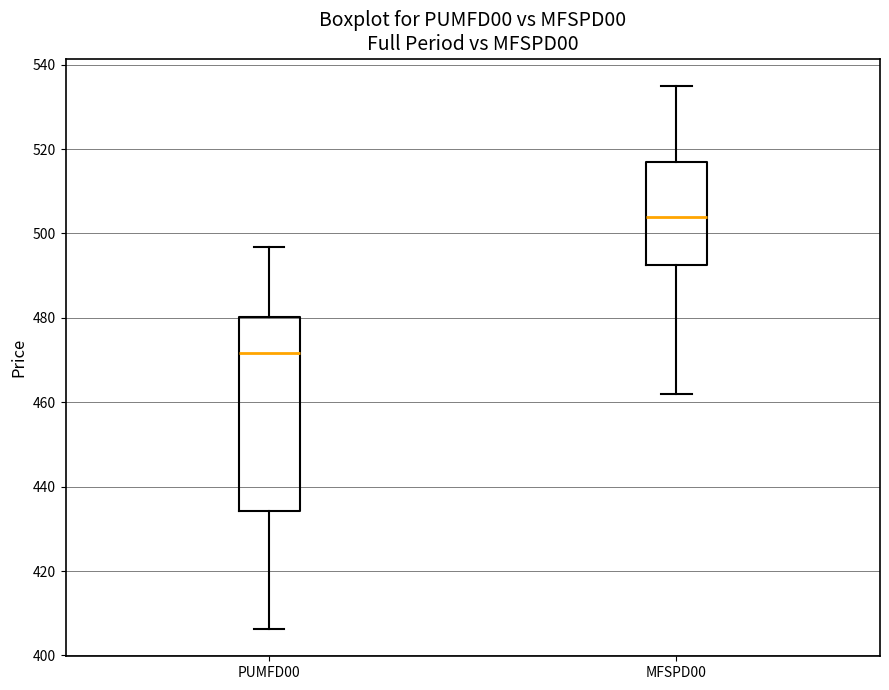

Reading left to right, transcribe this box plot: for each box, give where its median line is, the range the box spans, and where its two whiskers end, as read against the y-axis. The values are not printed on the chart, so give them approximately, as read against the axis.

PUMFD00: median 472, box 434 to 480, whiskers 406 to 496
MFSPD00: median 504, box 492 to 518, whiskers 462 to 536